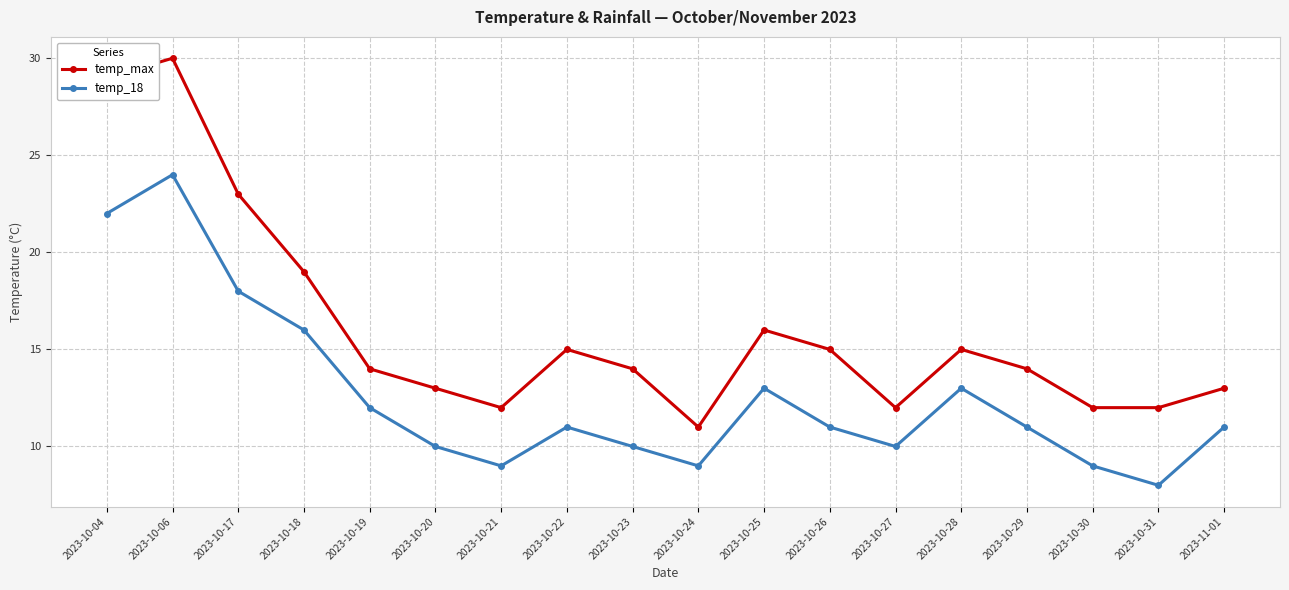

The temp_max series shows 3 at 2023-10-31. True or false?

False